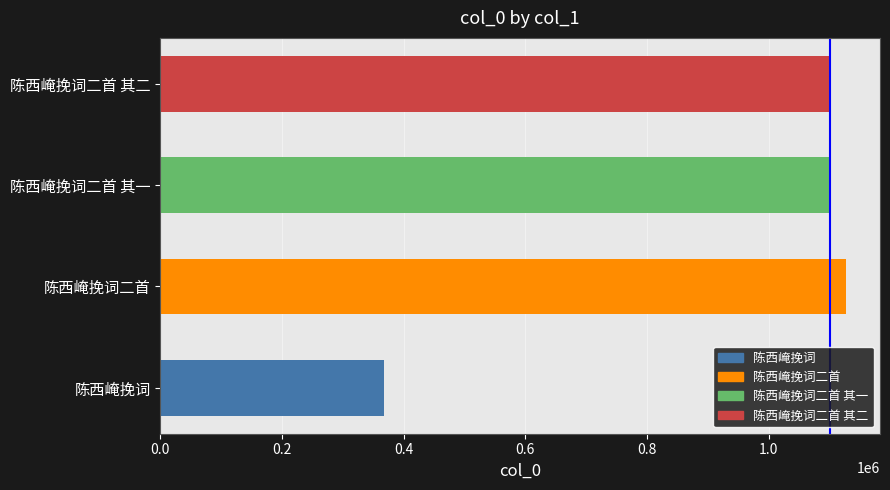

How many values are below 1101375?

2